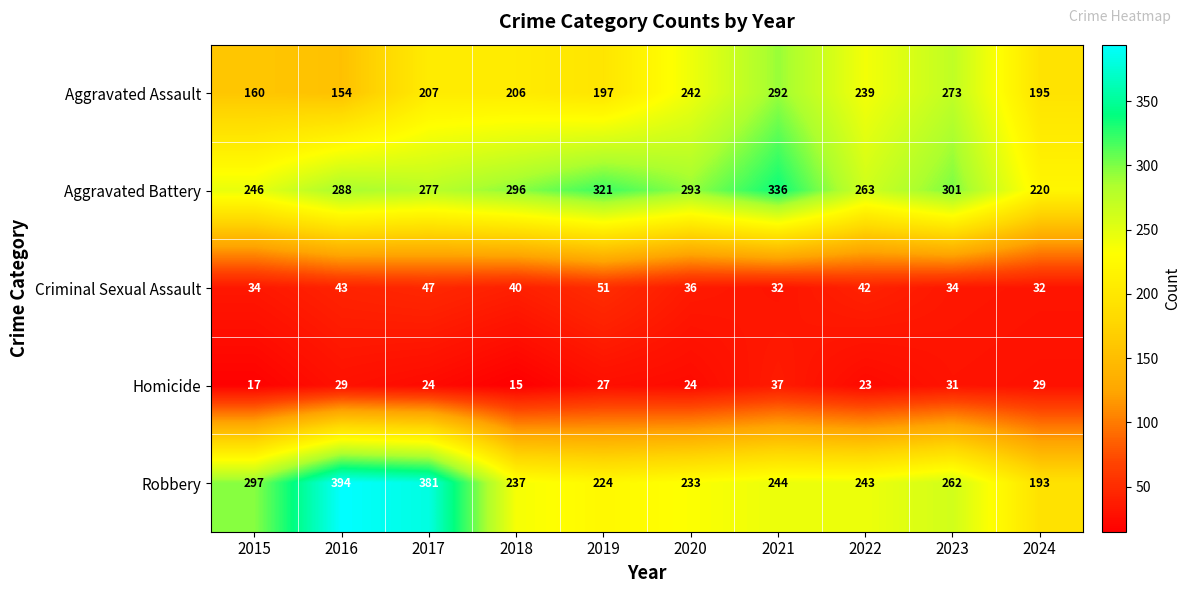

What is the sum of the Robbery values at 2021 and 2017?

625